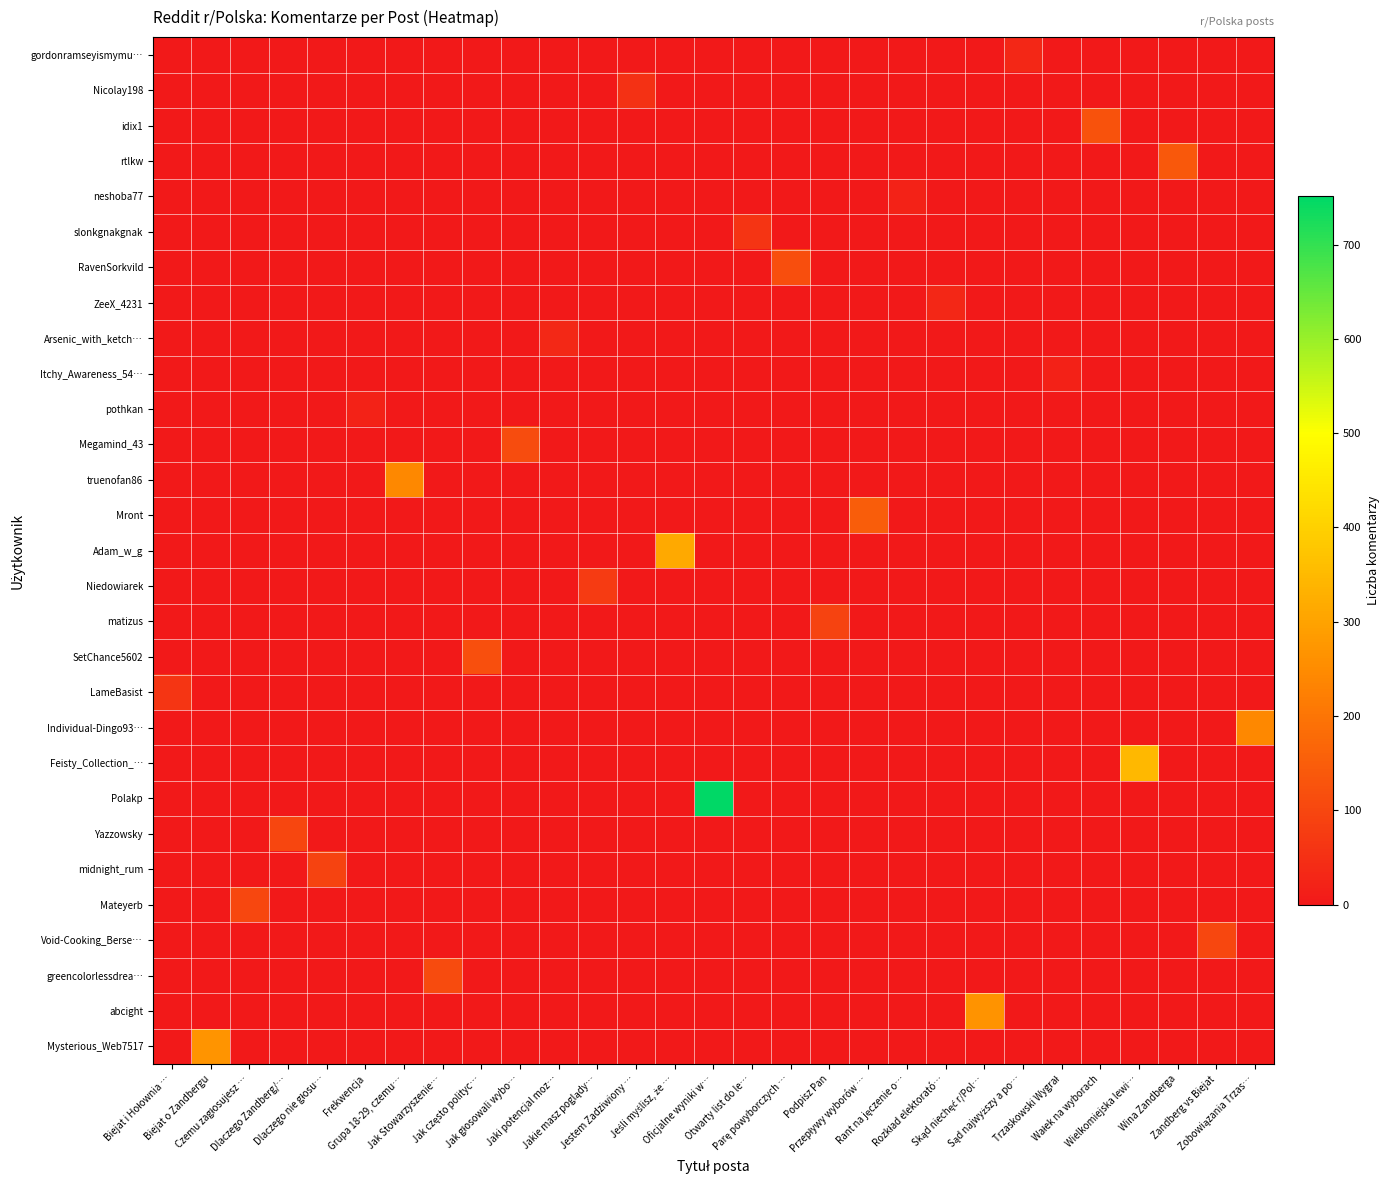

How many series are shown in this chart?

29